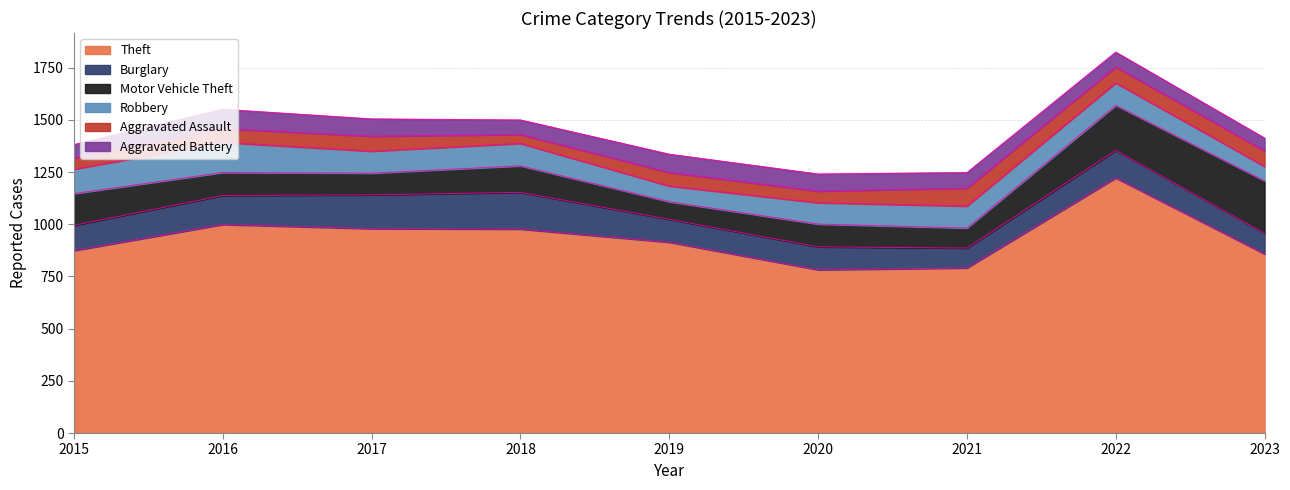

At which label does Robbery first exceed 105?

2015